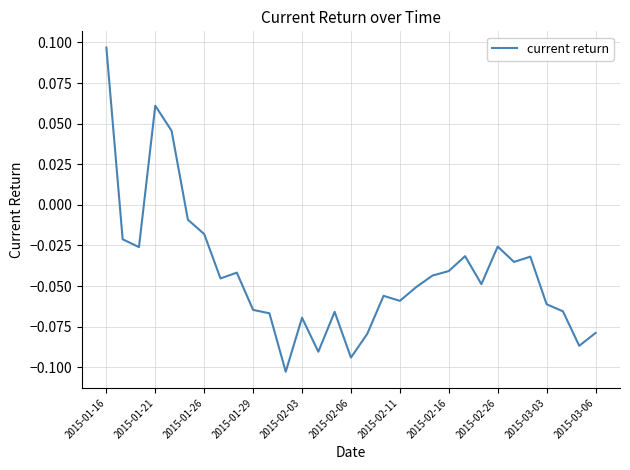

How many lines are shown in the chart?

1